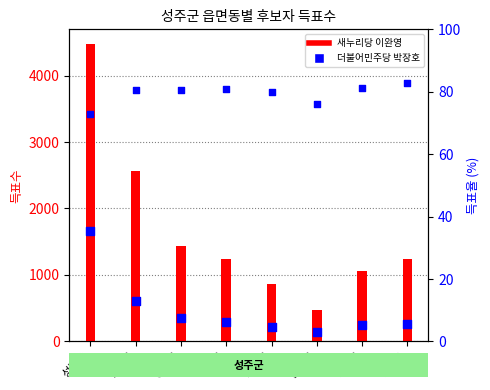

At how many categories does at least one series exceed 2246?

2